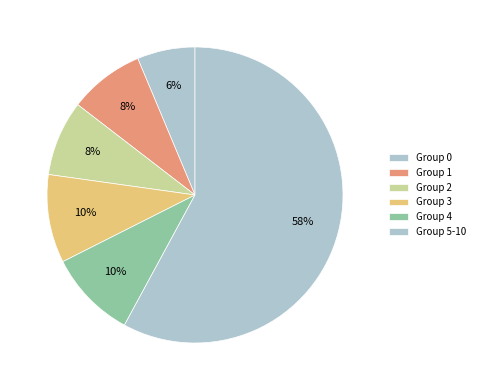

Count the number of slices in the pie.

6